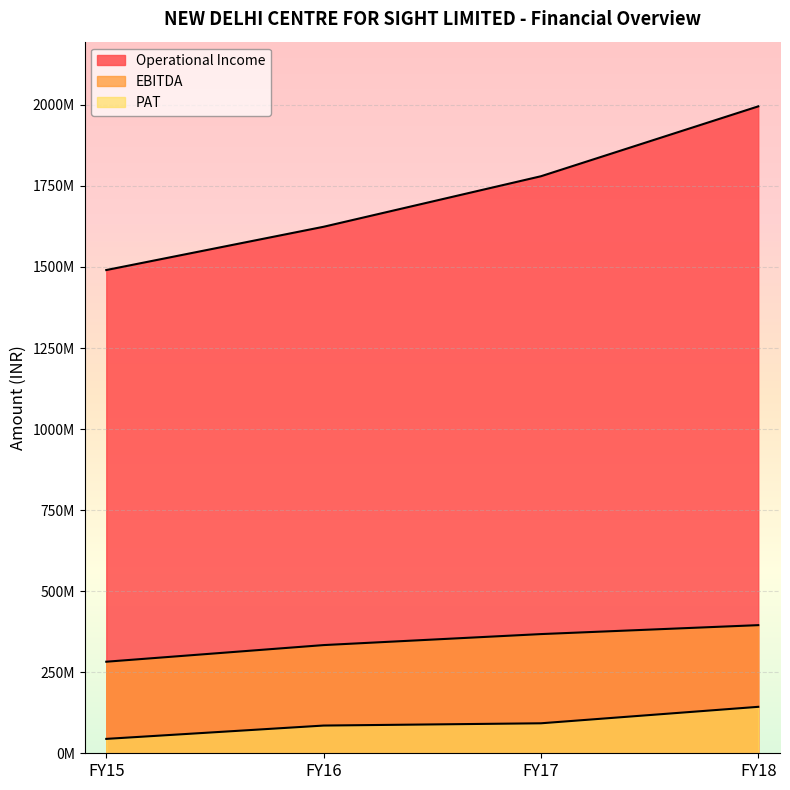

Does the chart display data point markers on the line(s)?

No